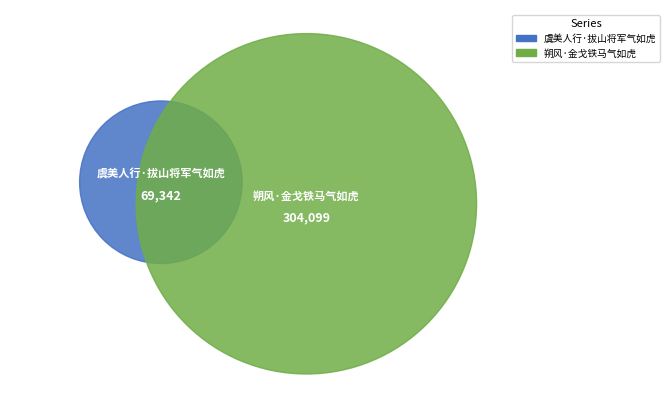

Which has a higher value, 虞美人行·拔山将军气如虎 or 朔风·金戈铁马气如虎?

朔风·金戈铁马气如虎